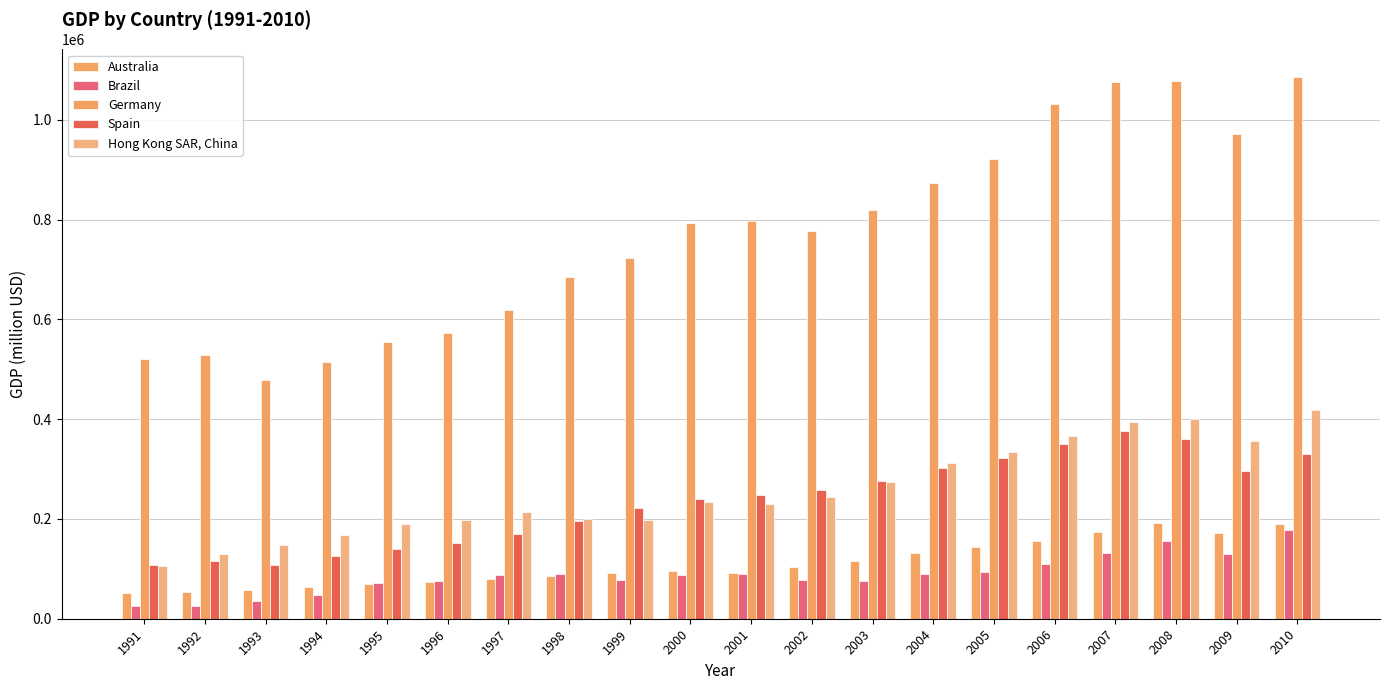

What value does the Germany series have at 2008?

1078068.0